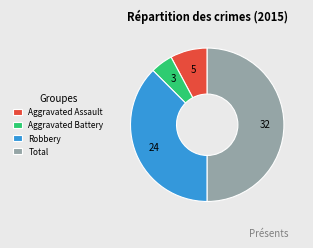

What is the smallest slice in the pie chart?

Aggravated Battery